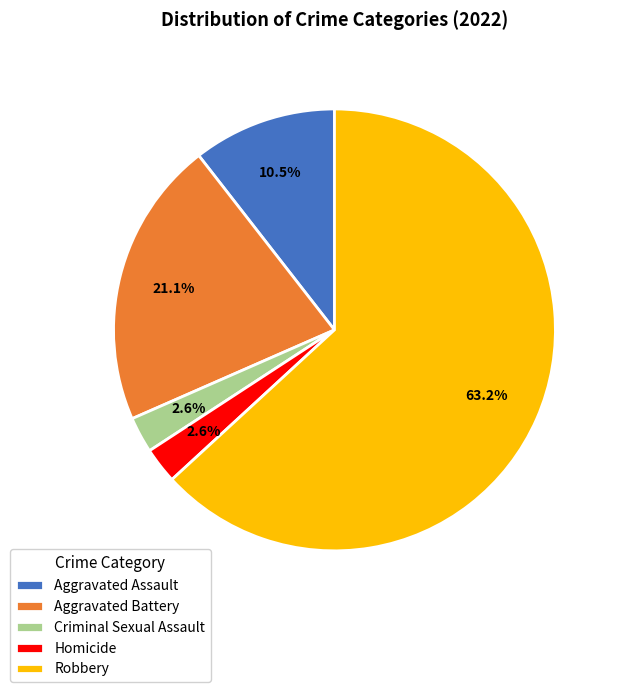

Combined, do Robbery and Criminal Sexual Assault account for over 50%?

Yes